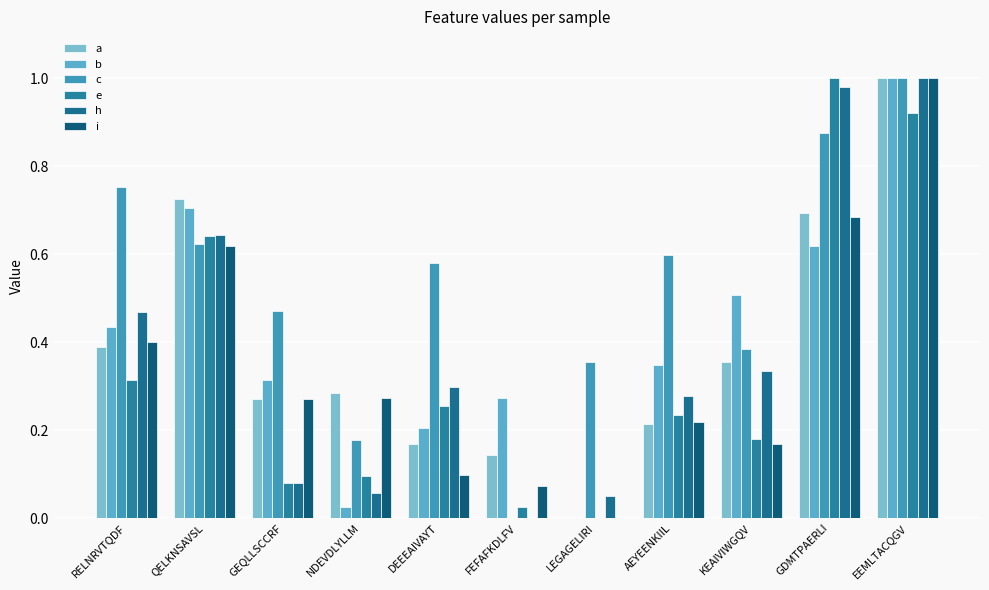

What are all the series names shown in the legend?

a, b, c, e, h, i